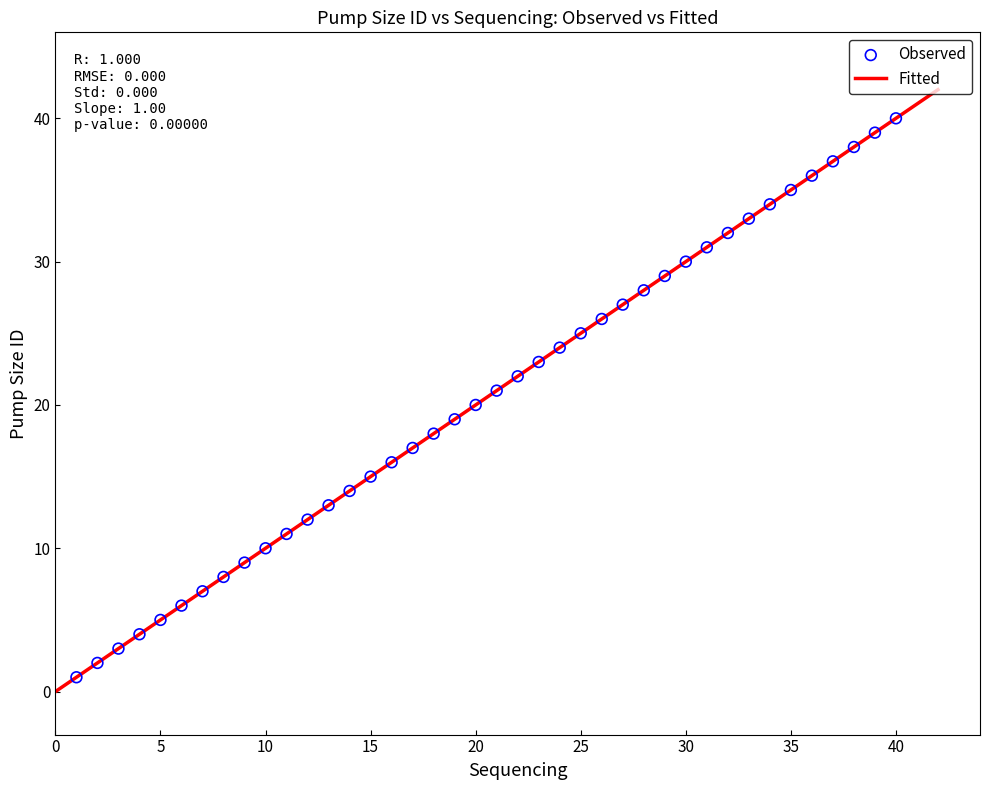

What is the range of X values (max minus min)?

39